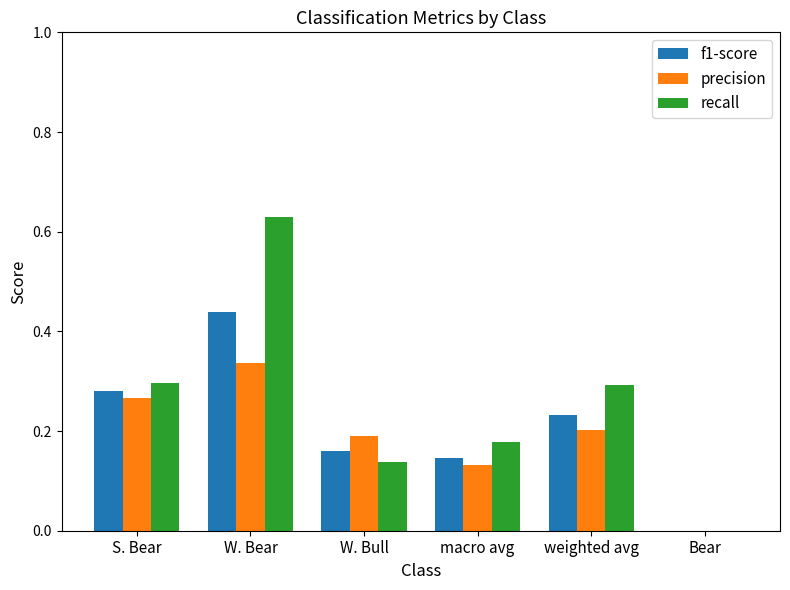

Between macro avg and weighted avg, which series saw the biggest shift?

recall